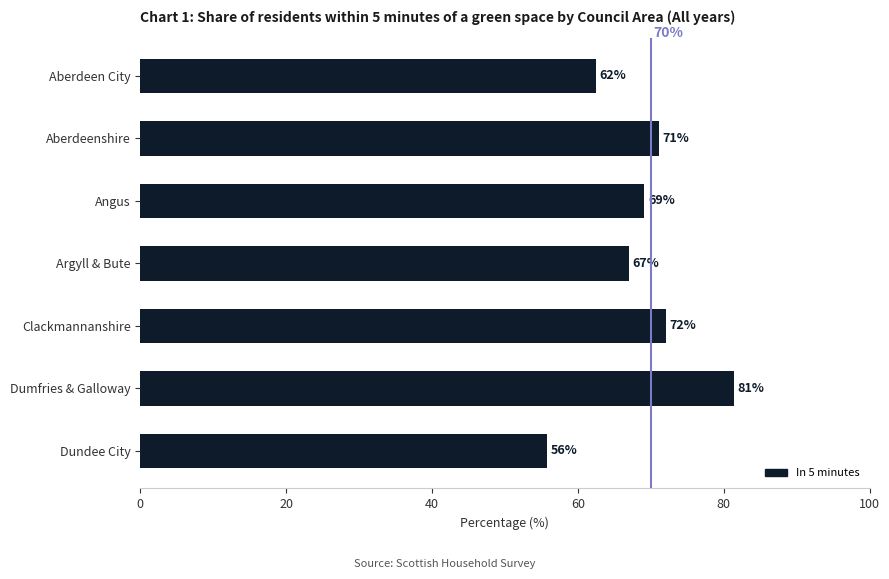

What is the approximate value at Clackmannanshire?

72.1